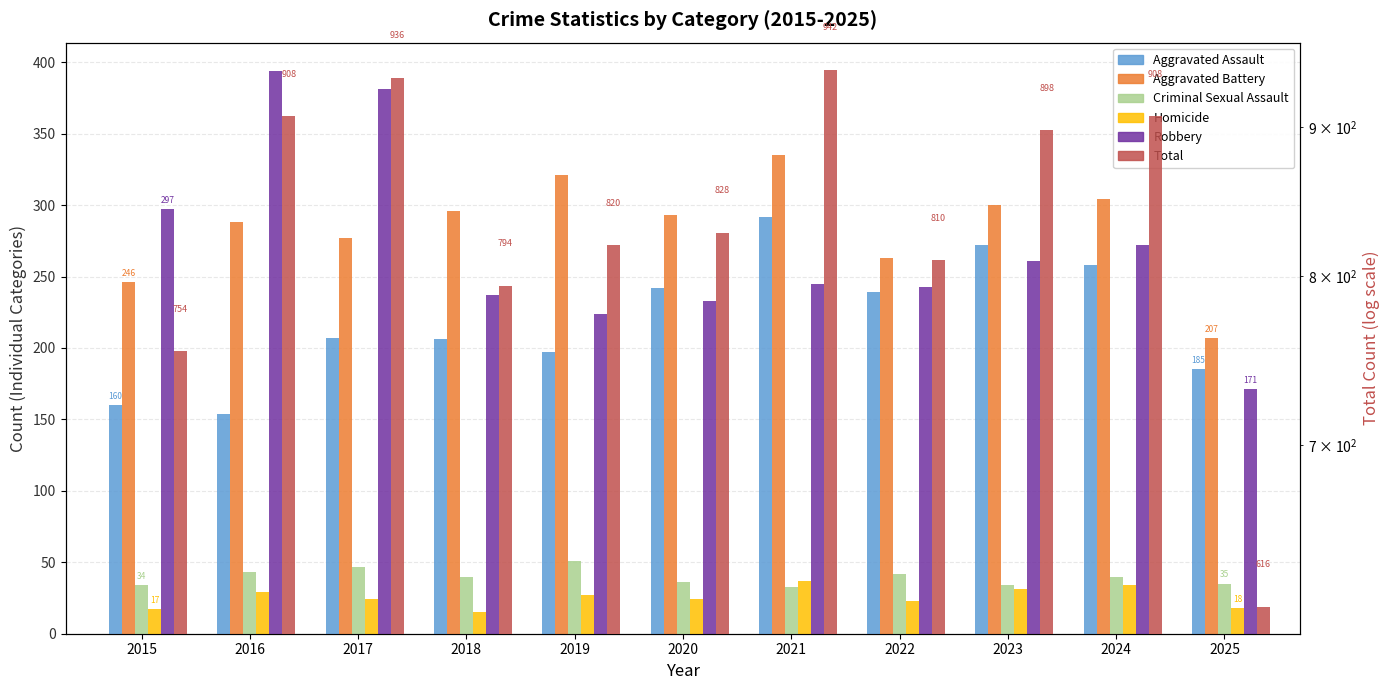

What is the value of the Criminal Sexual Assault bar at the 2nd from the left?

43